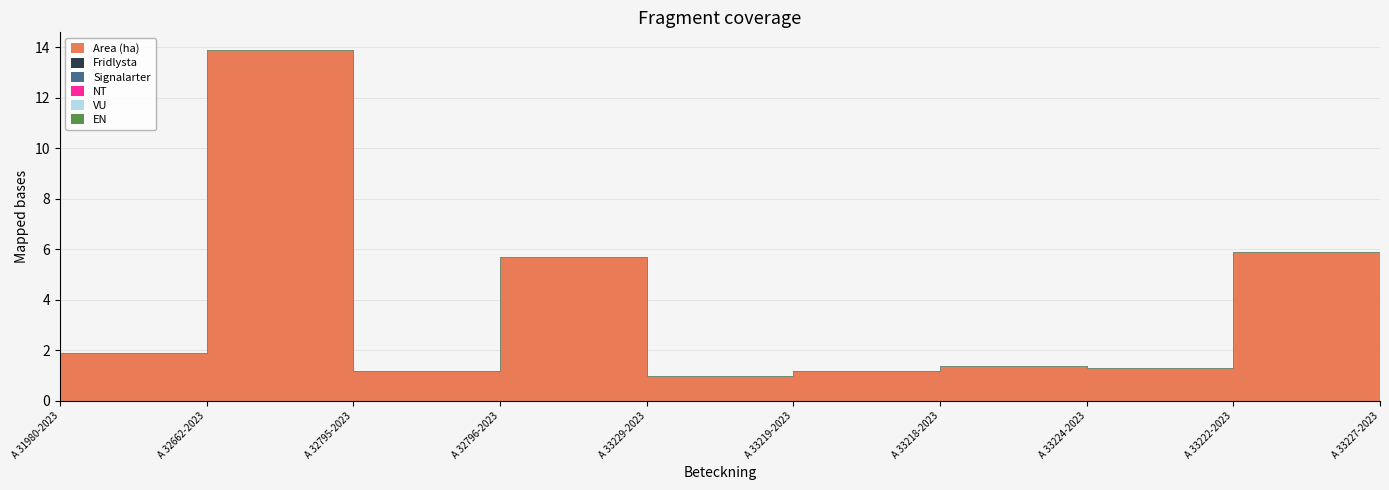

Which label corresponds to the largest value in the chart?

A 32662-2023